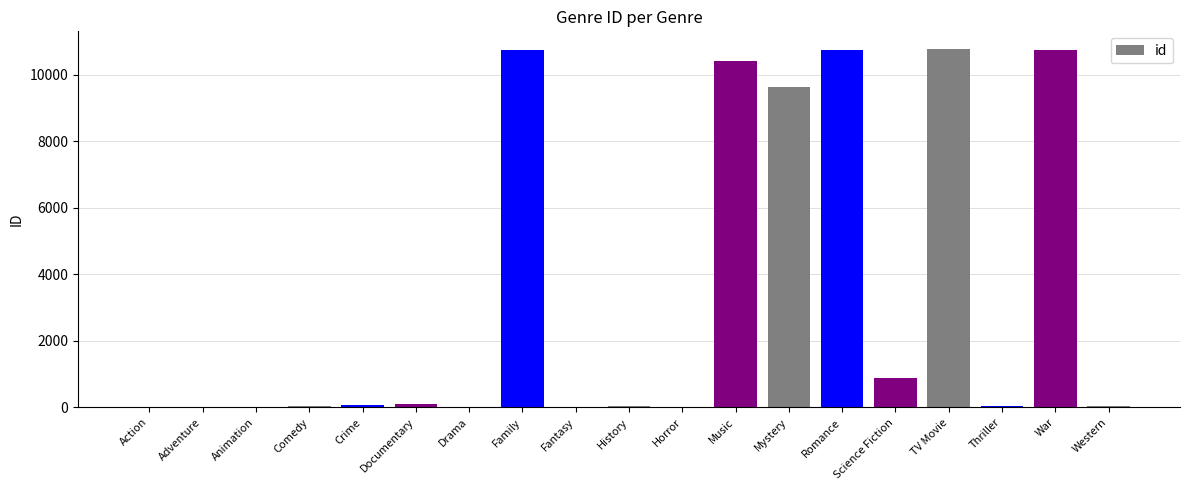

The value at Romance is 16259. True or false?

False